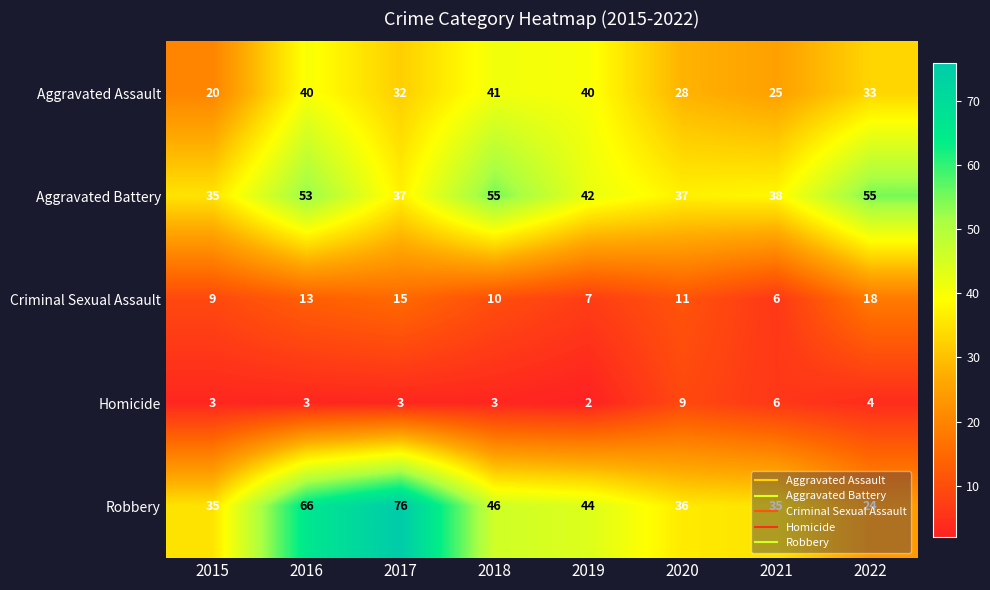

Rank the series at 2017 from highest to lowest value.

Robbery, Aggravated Battery, Aggravated Assault, Criminal Sexual Assault, Homicide